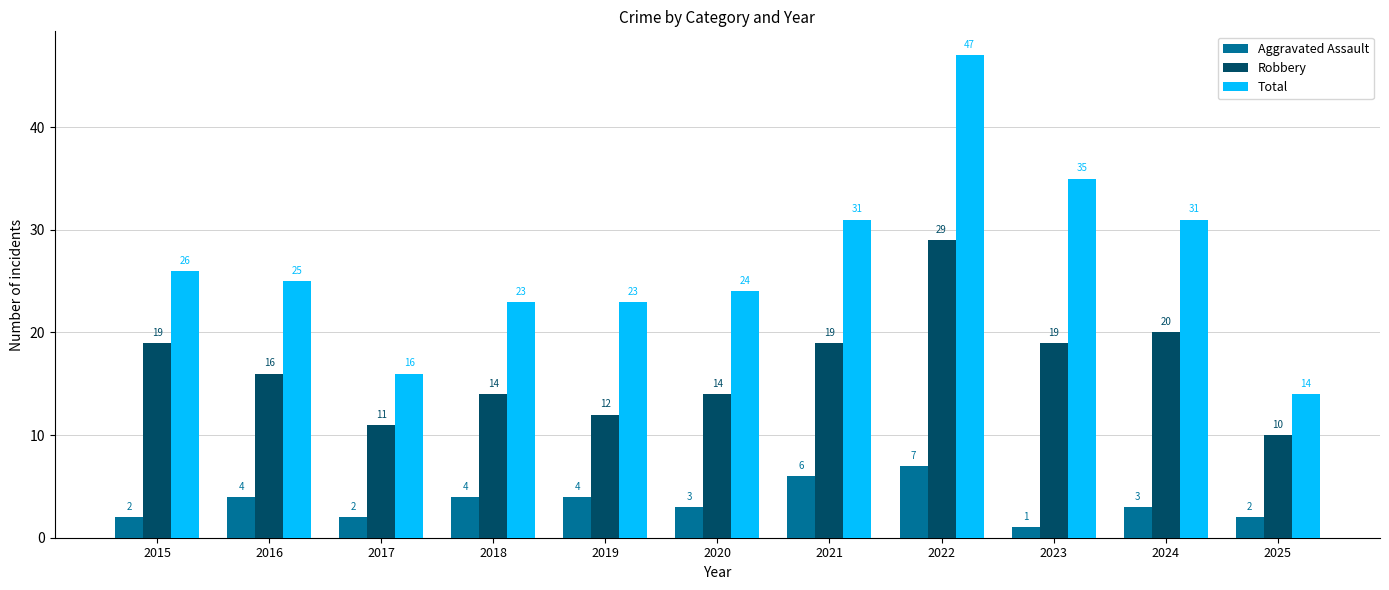

Rank the series by their average value, from highest to lowest.

Total, Robbery, Aggravated Assault